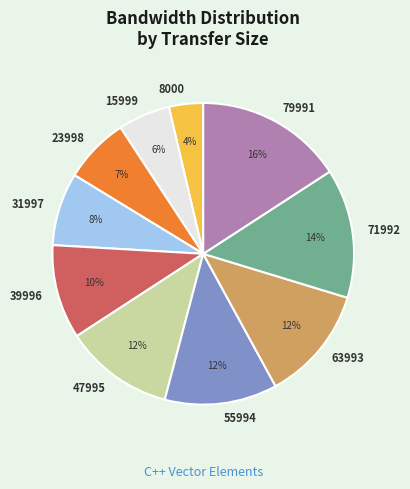

Is the sum of 31997 and 8000 greater than half?

No